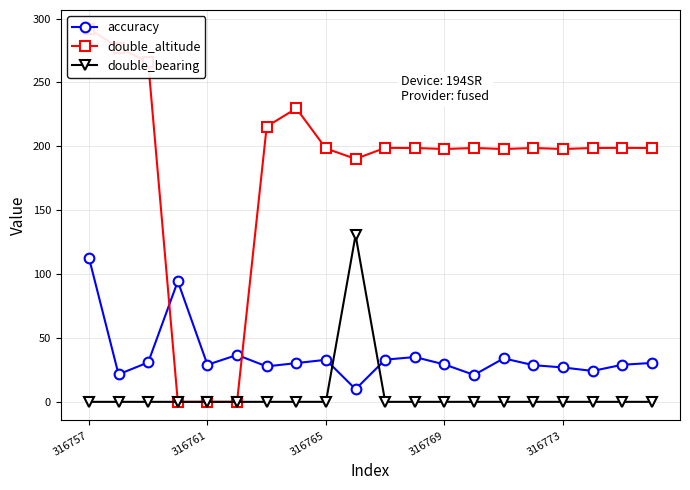

What is the maximum value for double_bearing?

130.5